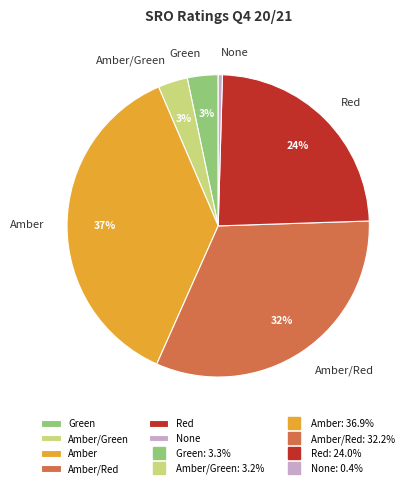

To the nearest percent, what is the difference between the Amber and Amber/Red slice percentages?

5%